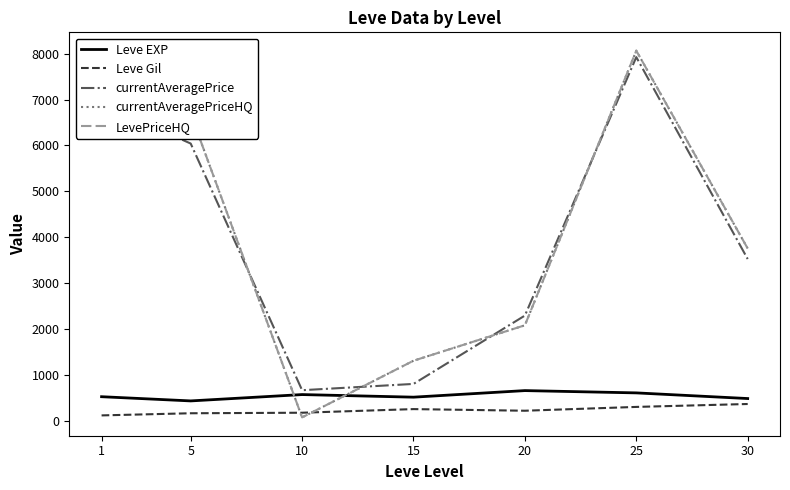

How many intersections are there between LevePriceHQ and Leve Gil?

2